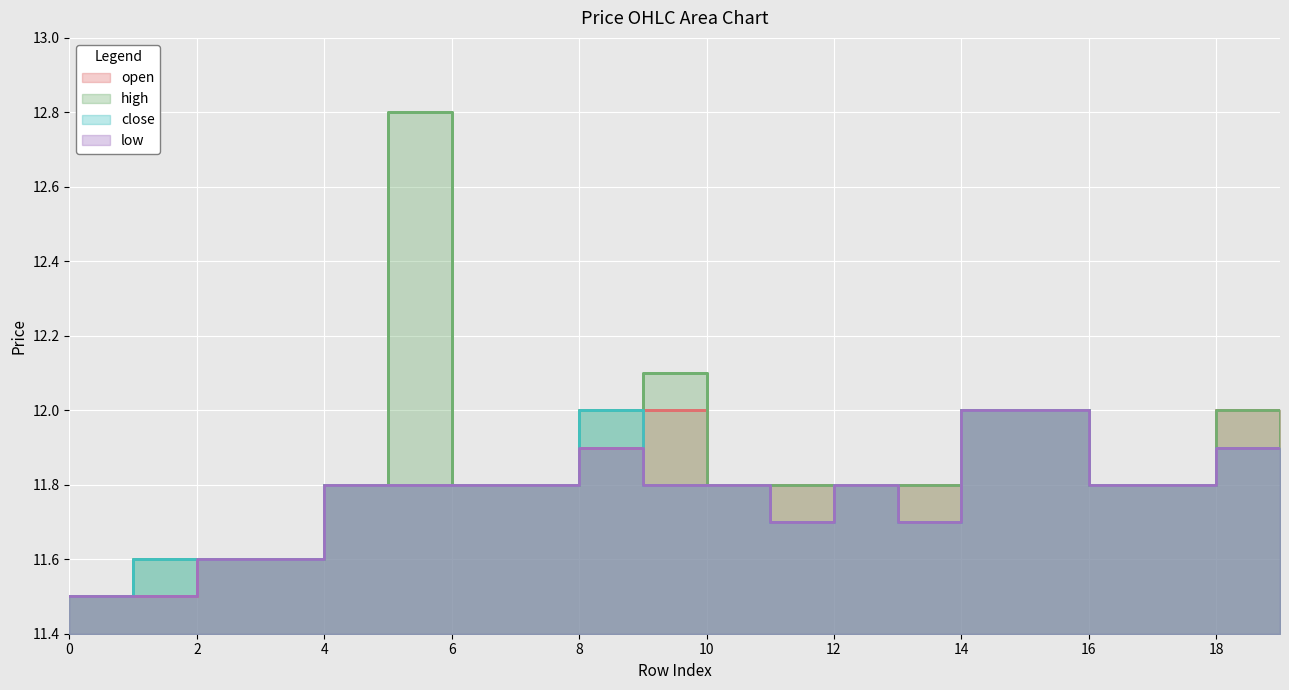

What is the label of the 3rd point from the right?

17